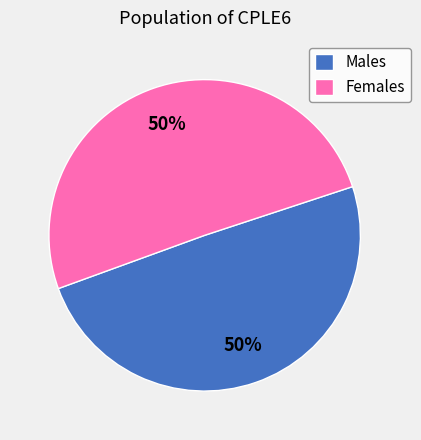

To the nearest percent, what is the average slice percentage?

50%